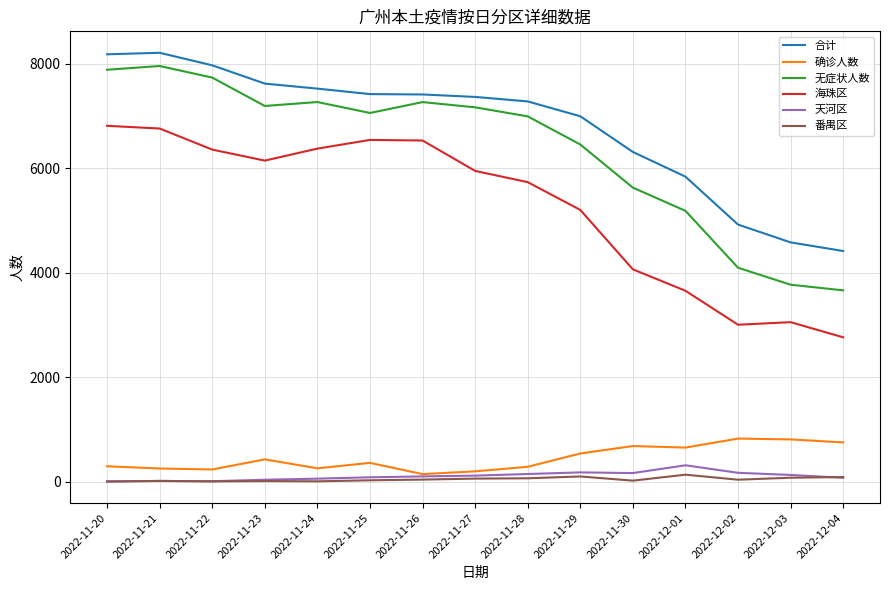

Is the value of 海珠区 at 2022-11-28 greater than the value of 无症状人数 at 2022-11-27?

No